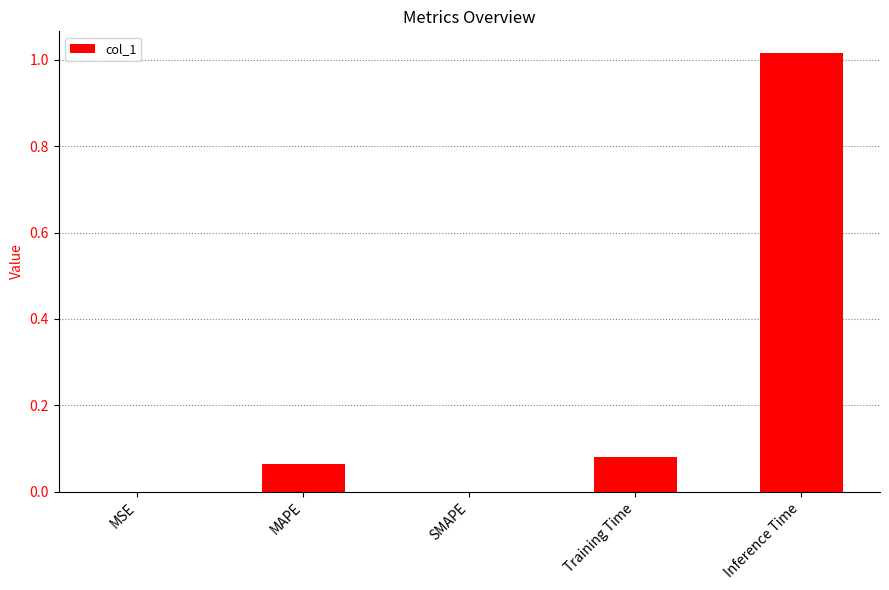

Between SMAPE and Training Time, which is larger?

Training Time